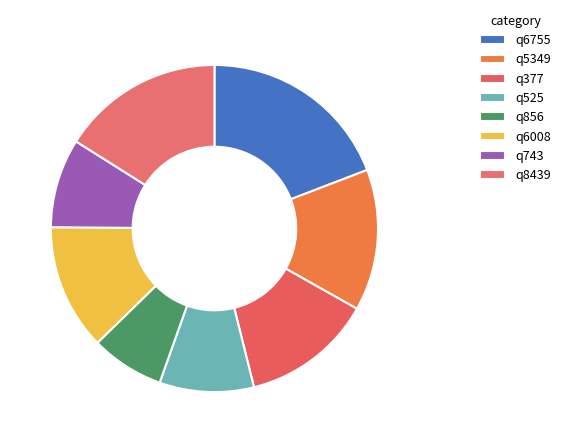

What is the change in value from q6755 to q377?

-12000